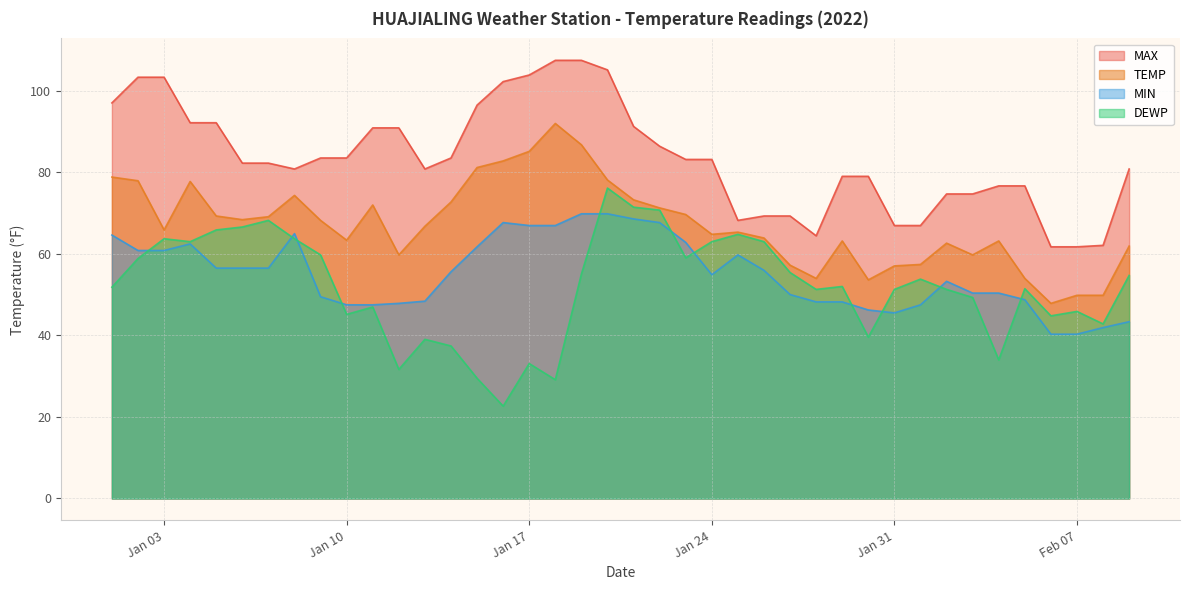

True or false: DEWP and MAX intersect in this chart.

False